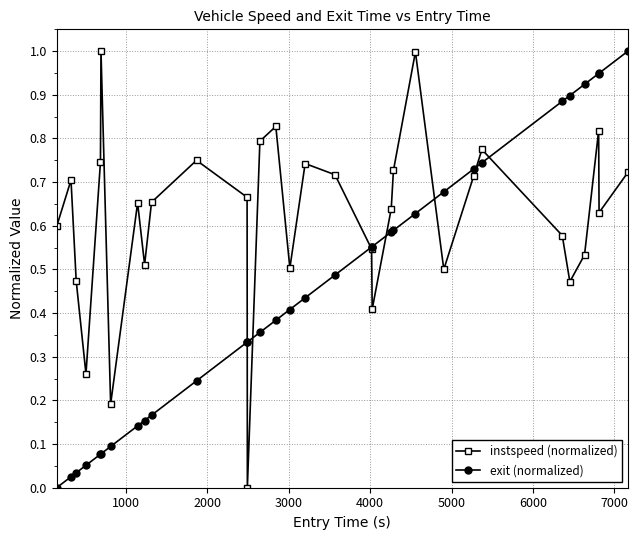

List the series in order of their overall mean, highest first.

instspeed (normalized), exit (normalized)